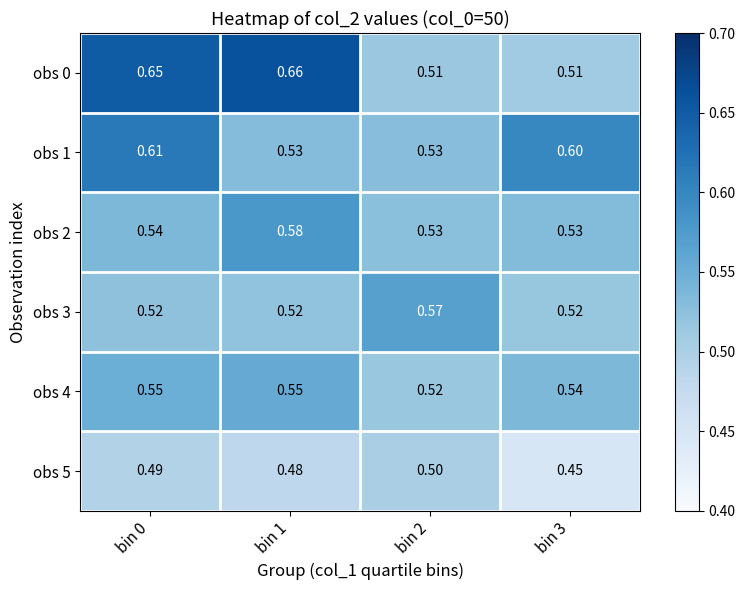

Is the value of obs 4 at bin 1 greater than the value of obs 5 at bin 2?

Yes